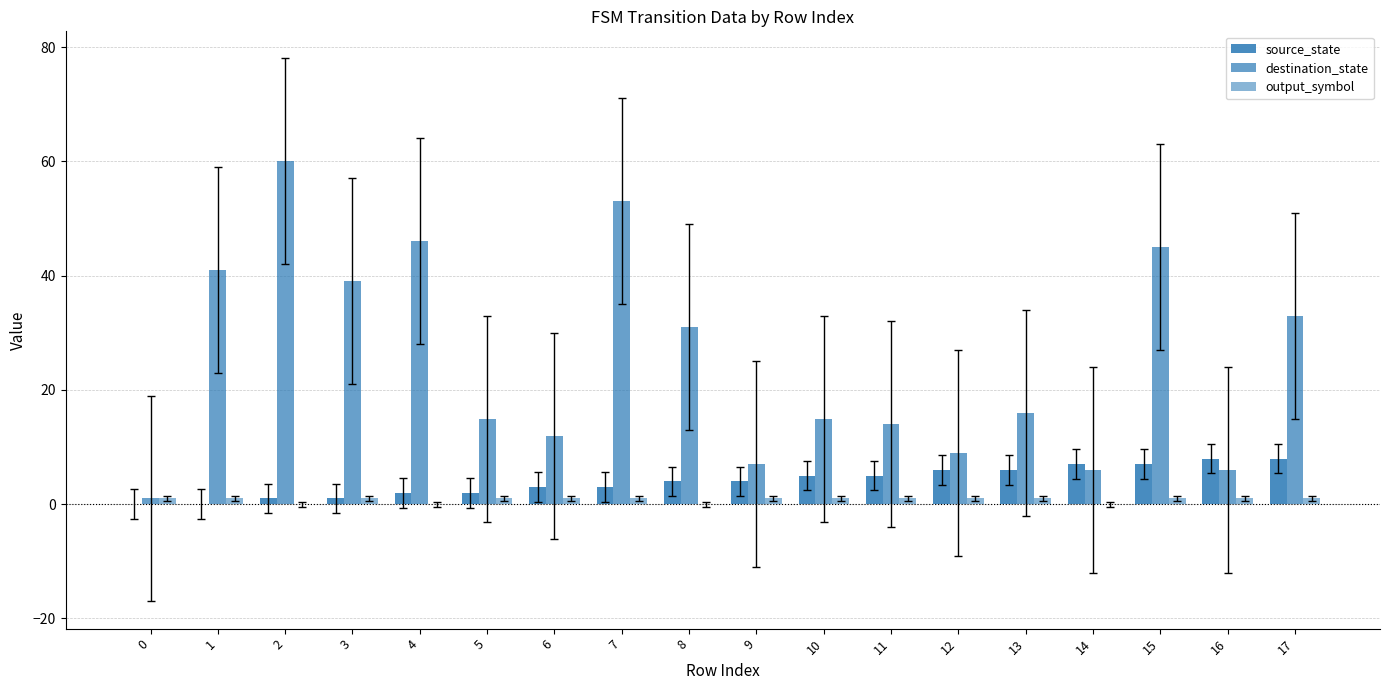

Which series has the largest range (max minus min)?

destination_state